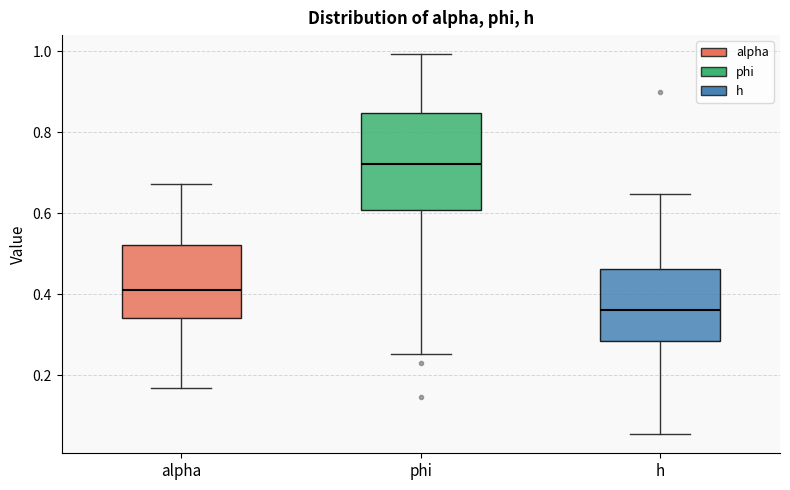

Reading left to right, transcribe this box plot: for each box, give where its median line is, the range the box spans, and where its two whiskers end, as read against the y-axis. The values are not printed on the chart, so give them approximately, as read against the axis.

alpha: median 0.42, box 0.34 to 0.52, whiskers 0.16 to 0.68
phi: median 0.72, box 0.60 to 0.84, whiskers 0.26 to 1.00
h: median 0.36, box 0.28 to 0.46, whiskers 0.06 to 0.64